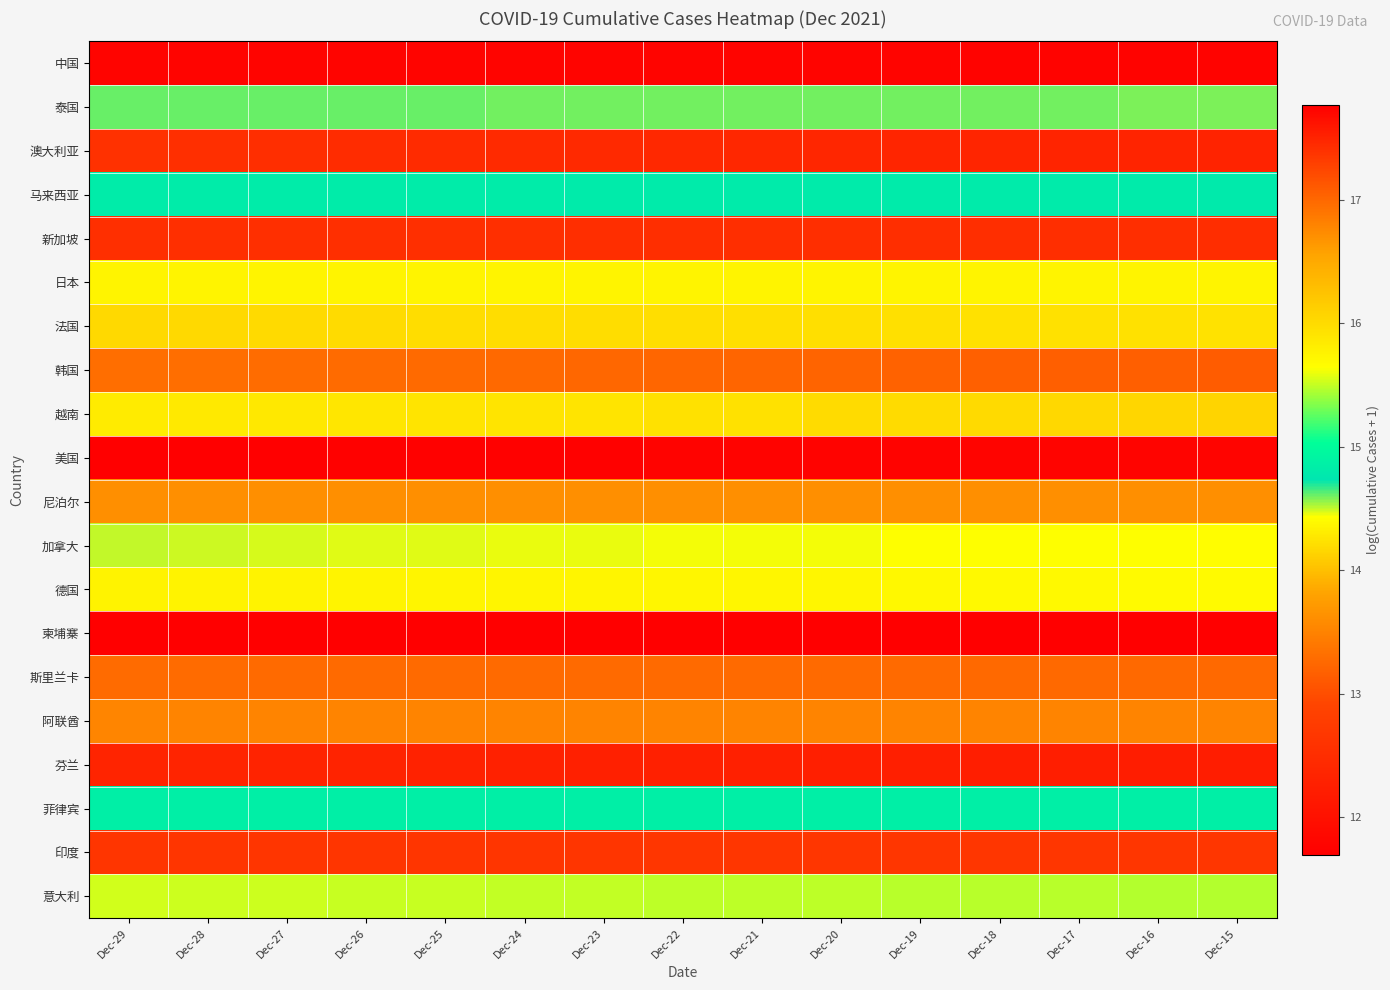

Reading left to right, transcribe all the data shown in this chart.

中国: Dec-29=11.8	Dec-28=11.8	Dec-27=11.8	Dec-26=11.8	Dec-25=11.8	Dec-24=11.8	Dec-23=11.8	Dec-22=11.8	Dec-21=11.8	Dec-20=11.8	Dec-19=11.8	Dec-18=11.8	Dec-17=11.8	Dec-16=11.8	Dec-15=11.8
泰国: Dec-29=14.6	Dec-28=14.6	Dec-27=14.6	Dec-26=14.6	Dec-25=14.6	Dec-24=14.6	Dec-23=14.6	Dec-22=14.6	Dec-21=14.6	Dec-20=14.6	Dec-19=14.6	Dec-18=14.6	Dec-17=14.6	Dec-16=14.6	Dec-15=14.6
澳大利亚: Dec-29=12.6	Dec-28=12.5	Dec-27=12.5	Dec-26=12.5	Dec-25=12.5	Dec-24=12.4	Dec-23=12.4	Dec-22=12.4	Dec-21=12.4	Dec-20=12.4	Dec-19=12.4	Dec-18=12.4	Dec-17=12.3	Dec-16=12.3	Dec-15=12.3
马来西亚: Dec-29=14.8	Dec-28=14.8	Dec-27=14.8	Dec-26=14.8	Dec-25=14.8	Dec-24=14.8	Dec-23=14.8	Dec-22=14.8	Dec-21=14.8	Dec-20=14.8	Dec-19=14.8	Dec-18=14.8	Dec-17=14.8	Dec-16=14.8	Dec-15=14.8
新加坡: Dec-29=12.5	Dec-28=12.5	Dec-27=12.5	Dec-26=12.5	Dec-25=12.5	Dec-24=12.5	Dec-23=12.5	Dec-22=12.5	Dec-21=12.5	Dec-20=12.5	Dec-19=12.5	Dec-18=12.5	Dec-17=12.5	Dec-16=12.5	Dec-15=12.5
日本: Dec-29=14.4	Dec-28=14.4	Dec-27=14.4	Dec-26=14.4	Dec-25=14.4	Dec-24=14.4	Dec-23=14.4	Dec-22=14.4	Dec-21=14.4	Dec-20=14.4	Dec-19=14.4	Dec-18=14.4	Dec-17=14.4	Dec-16=14.4	Dec-15=14.4
法国: Dec-29=16.0	Dec-28=16.0	Dec-27=16.0	Dec-26=16.0	Dec-25=16.0	Dec-24=16.0	Dec-23=16.0	Dec-22=16.0	Dec-21=16.0	Dec-20=16.0	Dec-19=15.9	Dec-18=15.9	Dec-17=15.9	Dec-16=15.9	Dec-15=15.9
韩国: Dec-29=13.3	Dec-28=13.3	Dec-27=13.3	Dec-26=13.3	Dec-25=13.3	Dec-24=13.3	Dec-23=13.2	Dec-22=13.2	Dec-21=13.2	Dec-20=13.2	Dec-19=13.2	Dec-18=13.2	Dec-17=13.2	Dec-16=13.2	Dec-15=13.1
越南: Dec-29=14.3	Dec-28=14.3	Dec-27=14.3	Dec-26=14.3	Dec-25=14.3	Dec-24=14.3	Dec-23=14.2	Dec-22=14.2	Dec-21=14.2	Dec-20=14.2	Dec-19=14.2	Dec-18=14.2	Dec-17=14.2	Dec-16=14.2	Dec-15=14.2
美国: Dec-29=17.8	Dec-28=17.8	Dec-27=17.8	Dec-26=17.8	Dec-25=17.7	Dec-24=17.7	Dec-23=17.7	Dec-22=17.7	Dec-21=17.7	Dec-20=17.7	Dec-19=17.7	Dec-18=17.7	Dec-17=17.7	Dec-16=17.7	Dec-15=17.7
尼泊尔: Dec-29=13.6	Dec-28=13.6	Dec-27=13.6	Dec-26=13.6	Dec-25=13.6	Dec-24=13.6	Dec-23=13.6	Dec-22=13.6	Dec-21=13.6	Dec-20=13.6	Dec-19=13.6	Dec-18=13.6	Dec-17=13.6	Dec-16=13.6	Dec-15=13.6
加拿大: Dec-29=14.5	Dec-28=14.5	Dec-27=14.5	Dec-26=14.5	Dec-25=14.5	Dec-24=14.5	Dec-23=14.4	Dec-22=14.4	Dec-21=14.4	Dec-20=14.4	Dec-19=14.4	Dec-18=14.4	Dec-17=14.4	Dec-16=14.4	Dec-15=14.4
德国: Dec-29=15.8	Dec-28=15.8	Dec-27=15.8	Dec-26=15.7	Dec-25=15.7	Dec-24=15.7	Dec-23=15.7	Dec-22=15.7	Dec-21=15.7	Dec-20=15.7	Dec-19=15.7	Dec-18=15.7	Dec-17=15.7	Dec-16=15.7	Dec-15=15.7
柬埔寨: Dec-29=11.7	Dec-28=11.7	Dec-27=11.7	Dec-26=11.7	Dec-25=11.7	Dec-24=11.7	Dec-23=11.7	Dec-22=11.7	Dec-21=11.7	Dec-20=11.7	Dec-19=11.7	Dec-18=11.7	Dec-17=11.7	Dec-16=11.7	Dec-15=11.7
斯里兰卡: Dec-29=13.3	Dec-28=13.3	Dec-27=13.3	Dec-26=13.3	Dec-25=13.3	Dec-24=13.3	Dec-23=13.3	Dec-22=13.3	Dec-21=13.3	Dec-20=13.3	Dec-19=13.3	Dec-18=13.3	Dec-17=13.3	Dec-16=13.3	Dec-15=13.3
阿联酋: Dec-29=13.5	Dec-28=13.5	Dec-27=13.5	Dec-26=13.5	Dec-25=13.5	Dec-24=13.5	Dec-23=13.5	Dec-22=13.5	Dec-21=13.5	Dec-20=13.5	Dec-19=13.5	Dec-18=13.5	Dec-17=13.5	Dec-16=13.5	Dec-15=13.5
芬兰: Dec-29=12.3	Dec-28=12.3	Dec-27=12.3	Dec-26=12.3	Dec-25=12.3	Dec-24=12.3	Dec-23=12.3	Dec-22=12.3	Dec-21=12.3	Dec-20=12.3	Dec-19=12.3	Dec-18=12.2	Dec-17=12.2	Dec-16=12.2	Dec-15=12.2
菲律宾: Dec-29=14.9	Dec-28=14.9	Dec-27=14.9	Dec-26=14.9	Dec-25=14.9	Dec-24=14.9	Dec-23=14.9	Dec-22=14.9	Dec-21=14.9	Dec-20=14.9	Dec-19=14.9	Dec-18=14.9	Dec-17=14.9	Dec-16=14.9	Dec-15=14.9
印度: Dec-29=17.4	Dec-28=17.4	Dec-27=17.4	Dec-26=17.4	Dec-25=17.4	Dec-24=17.4	Dec-23=17.4	Dec-22=17.4	Dec-21=17.4	Dec-20=17.4	Dec-19=17.4	Dec-18=17.4	Dec-17=17.4	Dec-16=17.4	Dec-15=17.4
意大利: Dec-29=15.5	Dec-28=15.5	Dec-27=15.5	Dec-26=15.5	Dec-25=15.5	Dec-24=15.5	Dec-23=15.5	Dec-22=15.5	Dec-21=15.5	Dec-20=15.5	Dec-19=15.5	Dec-18=15.5	Dec-17=15.5	Dec-16=15.5	Dec-15=15.5